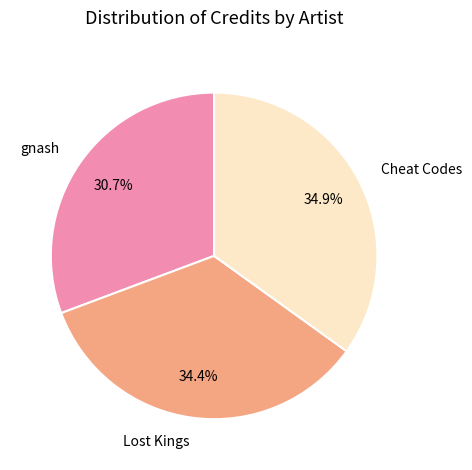

Do Lost Kings and gnash together represent more than half of the pie?

Yes